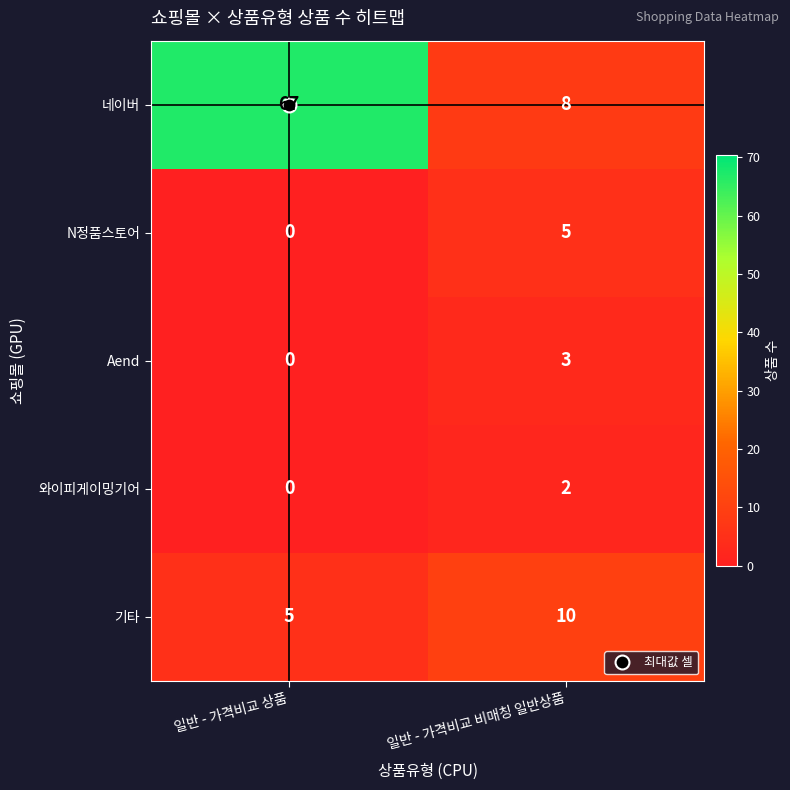

Which category has the highest value across all series?

일반 - 가격비교 상품